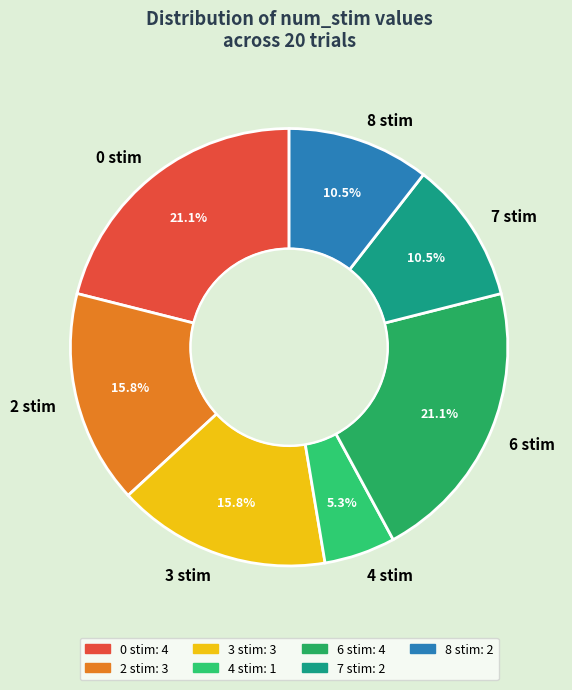

How many slices are in this pie chart?

7